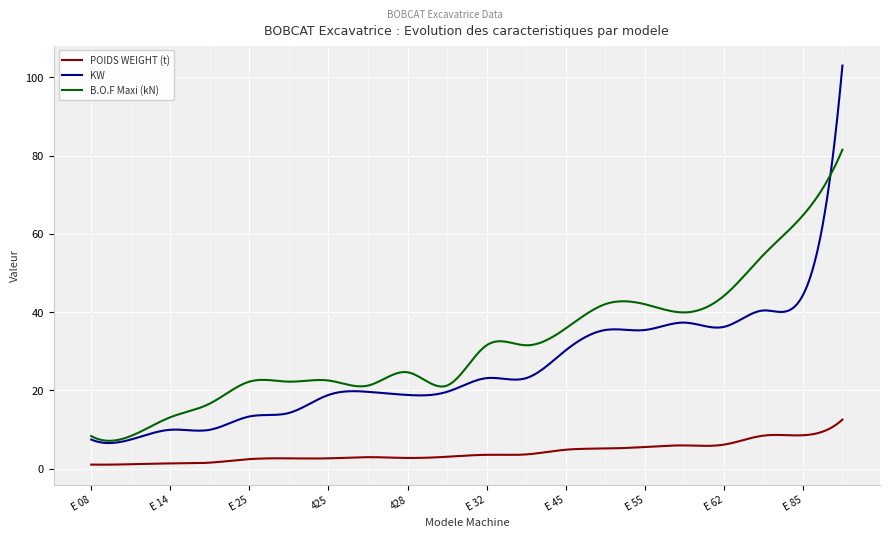

True or false: POIDS WEIGHT (t) and KW cross at least once.

False